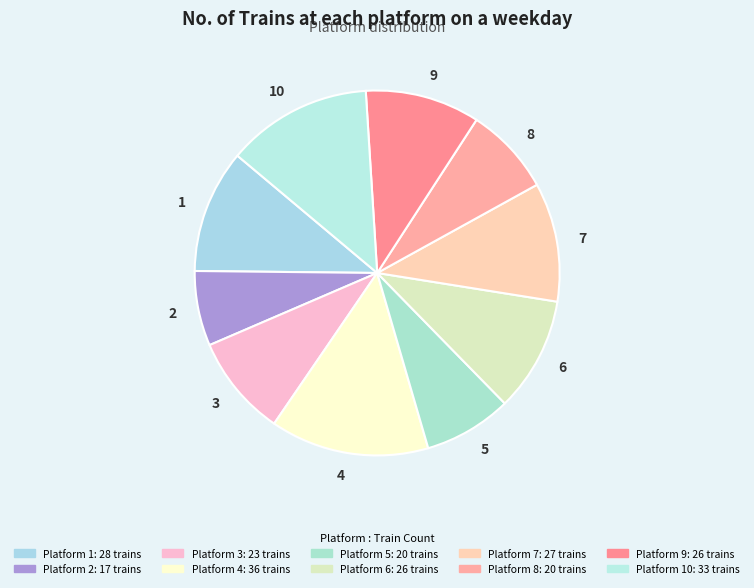

What is the largest slice in the pie chart?

4